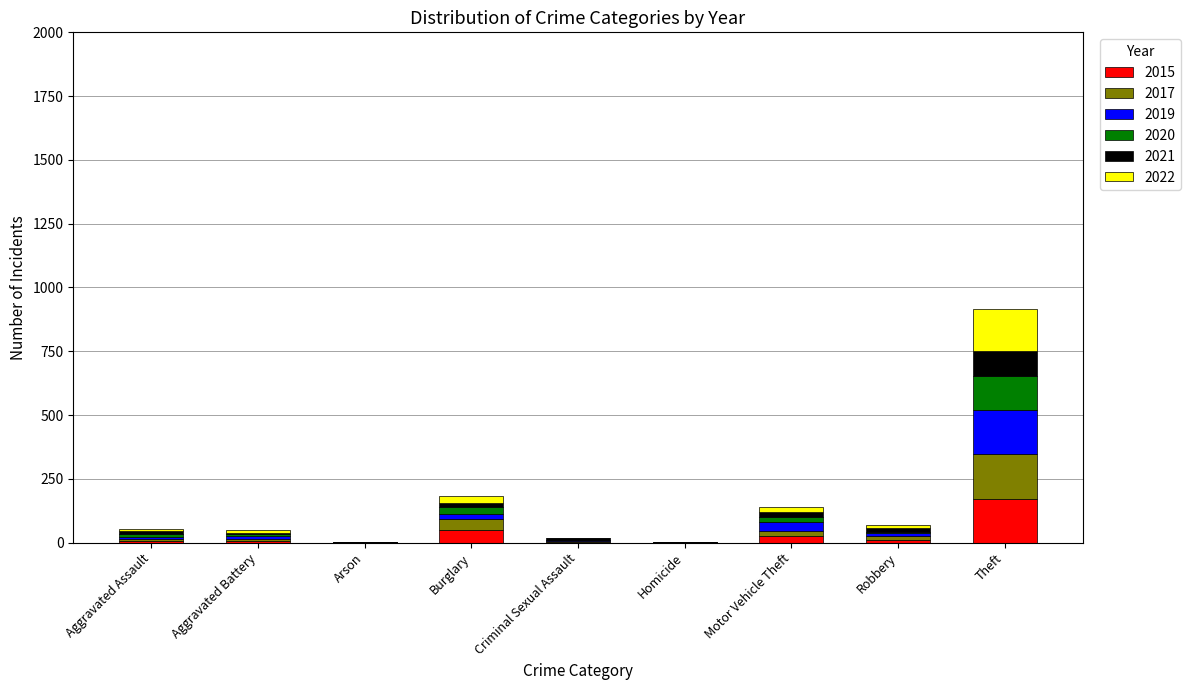

What is the maximum value for 2015?

172